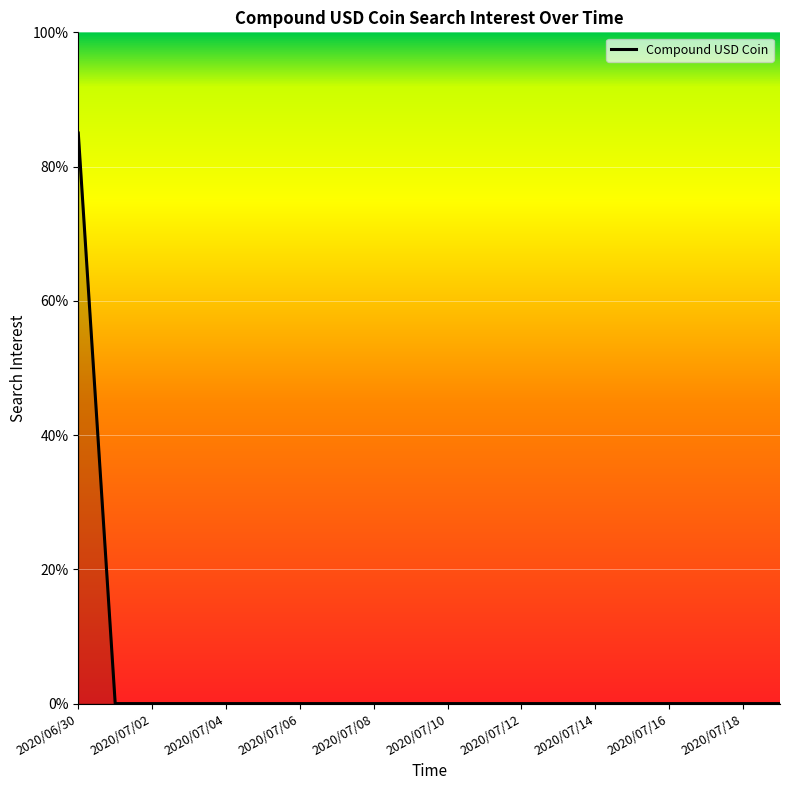

What is the greatest value displayed?

85